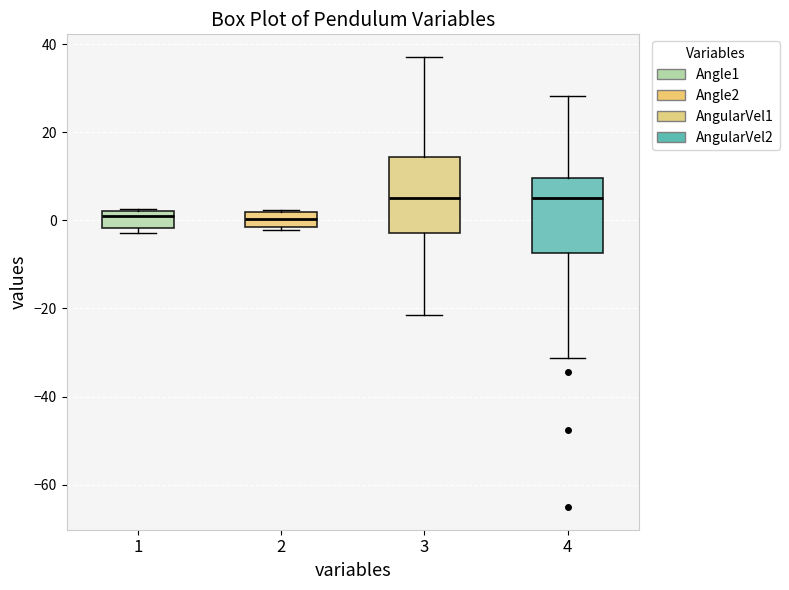

Where is the lower edge of the box at x = 4 on the y-axis? The values are not printed on the chart, so give them approximately, as read against the axis.

-8